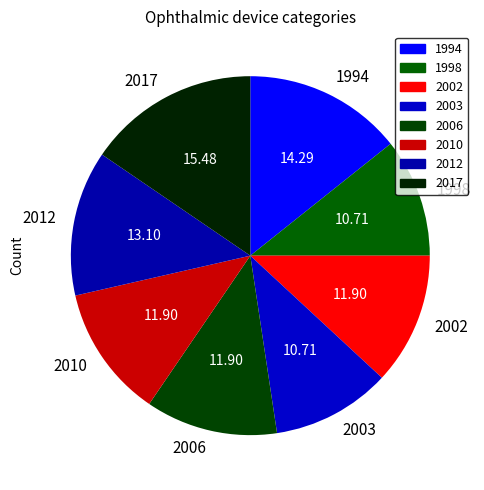

Count the number of slices in the pie.

8